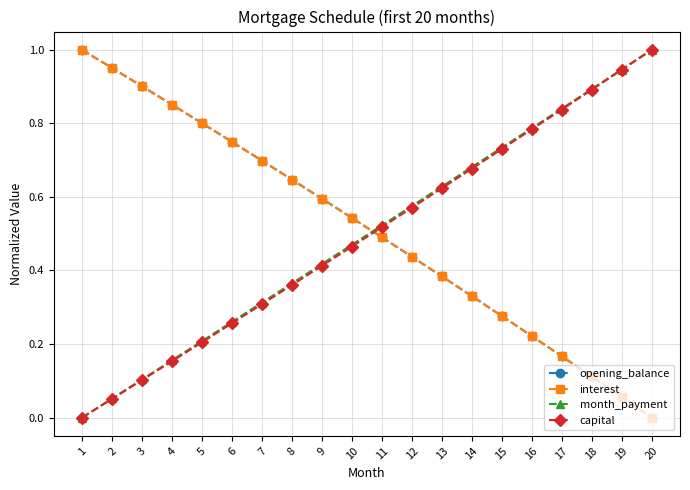

The value of opening_balance at 2 is 0.6. True or false?

False